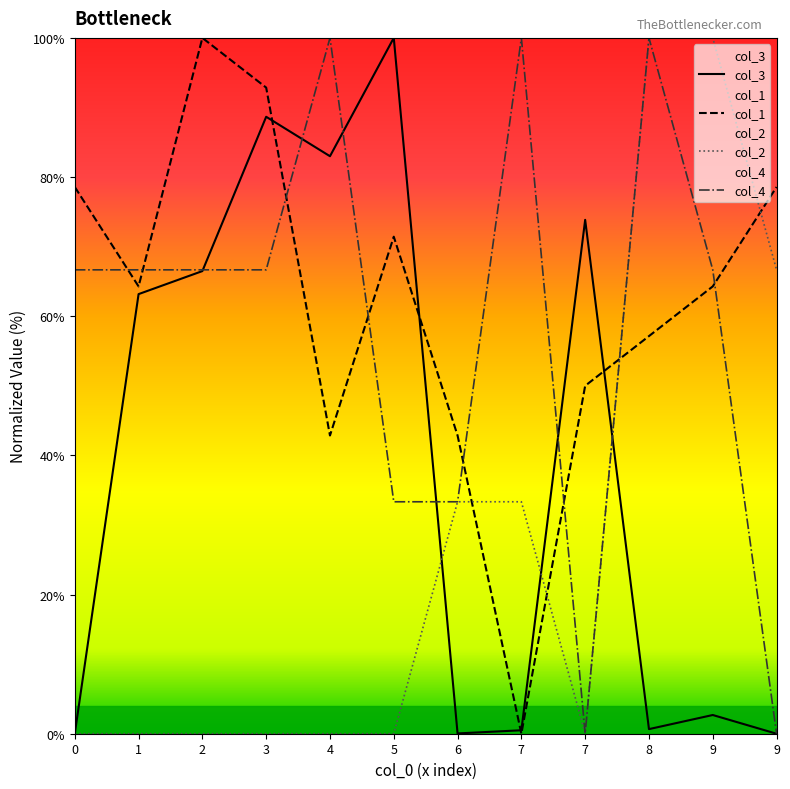

How many interior local valleys does the col_2 series have?

1